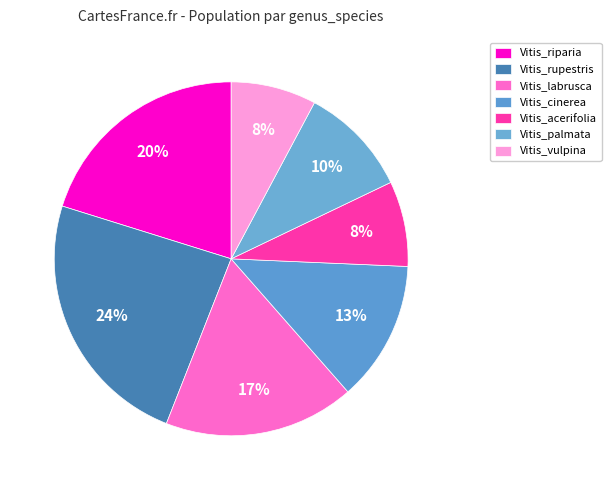

How many slices are in this pie chart?

7